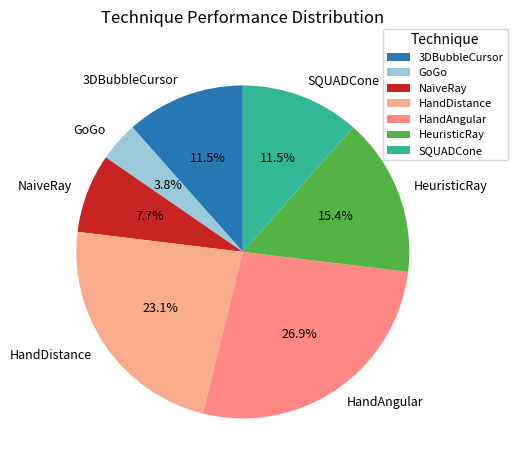

Is there any slice that represents more than half of the pie?

No